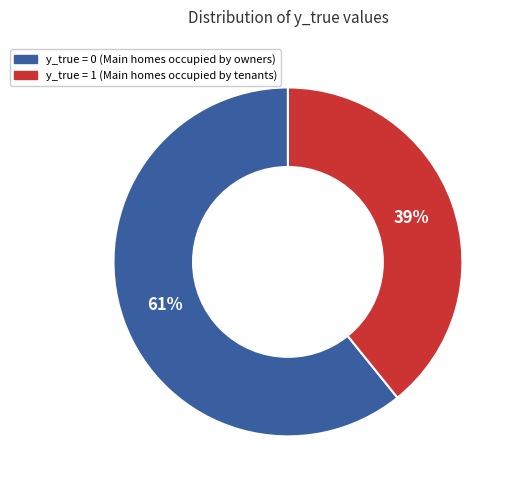

Is there a majority slice in this chart?

Yes